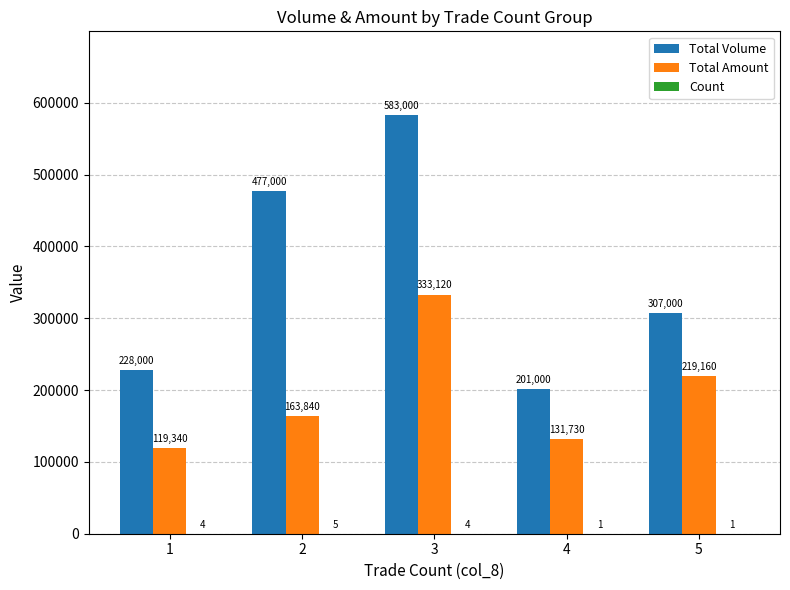

What is the difference between the Total Volume values at 1 and 4?

27000